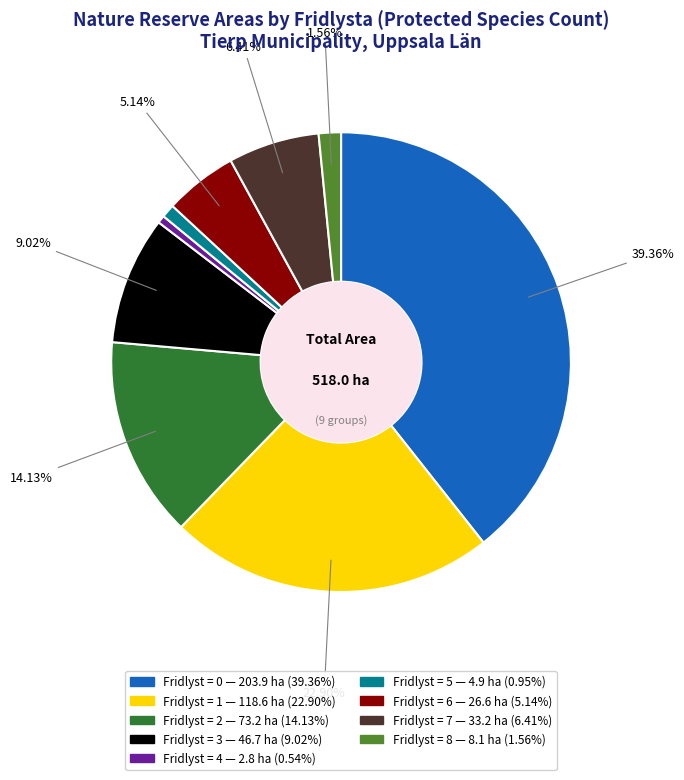

Is there a majority slice in this chart?

No